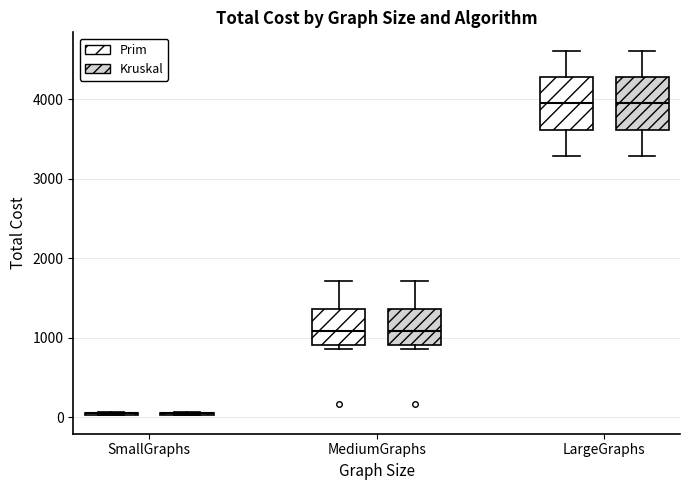

Reading left to right, read every box against the y-axis: the position of its median line, the range the box covers, and the ends of its whiskers. The values are not printed on the chart, so give them approximately, as read against the axis.

SmallGraphs (Prim): box collapsed to a line at 100, whiskers 0 to 100
SmallGraphs (Kruskal): box collapsed to a line at 100, whiskers 0 to 100
MediumGraphs (Prim): median 1100, box 900 to 1400, whiskers 900 (just below the box's lower edge) to 1700
MediumGraphs (Kruskal): median 1100, box 900 to 1400, whiskers 900 (just below the box's lower edge) to 1700
LargeGraphs (Prim): median 3900, box 3600 to 4300, whiskers 3300 to 4600
LargeGraphs (Kruskal): median 3900, box 3600 to 4300, whiskers 3300 to 4600